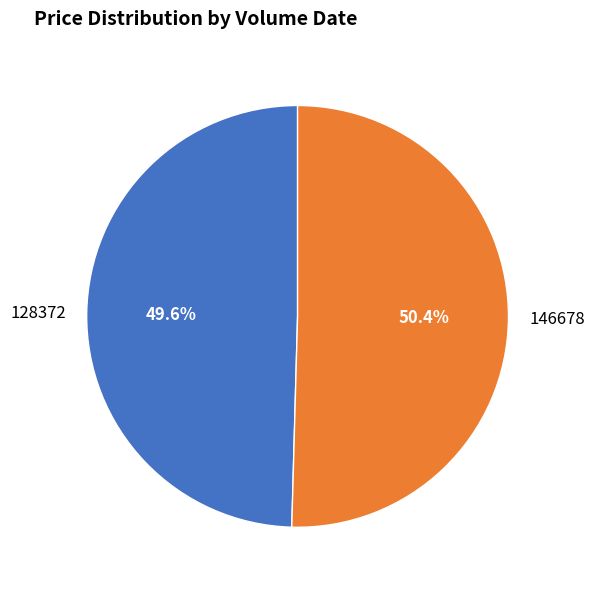

Is there a majority slice in this chart?

Yes